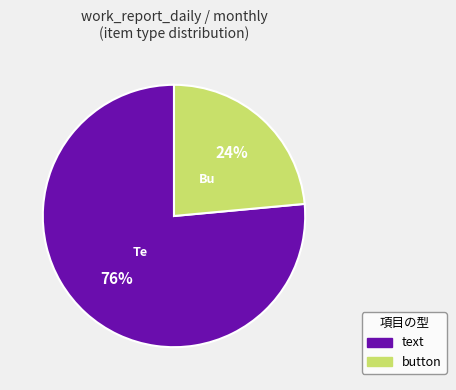

How many segments does this pie chart have?

2